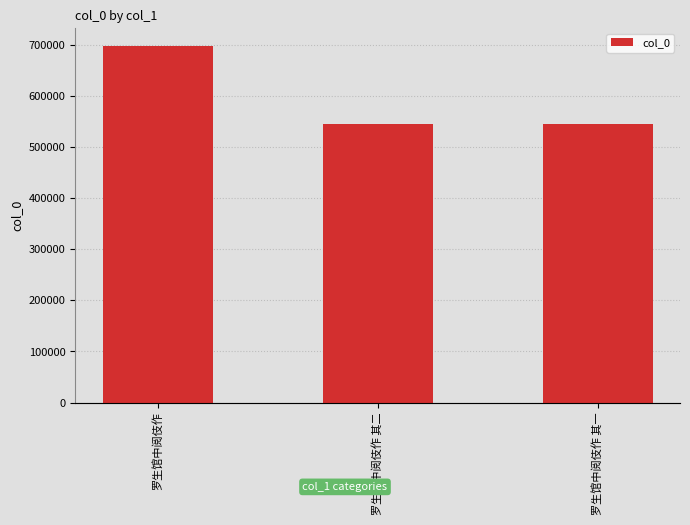

List the labels in order of value, largest first.

罗生馆中阅伎作, 罗生馆中阅伎作 其二, 罗生馆中阅伎作 其一